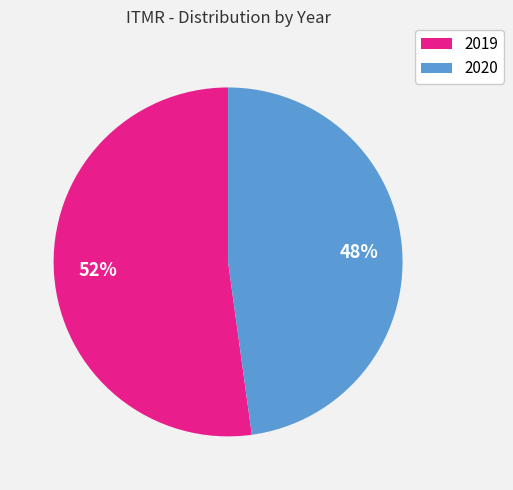

To the nearest percent, what percentage of the pie is 2019?

52%